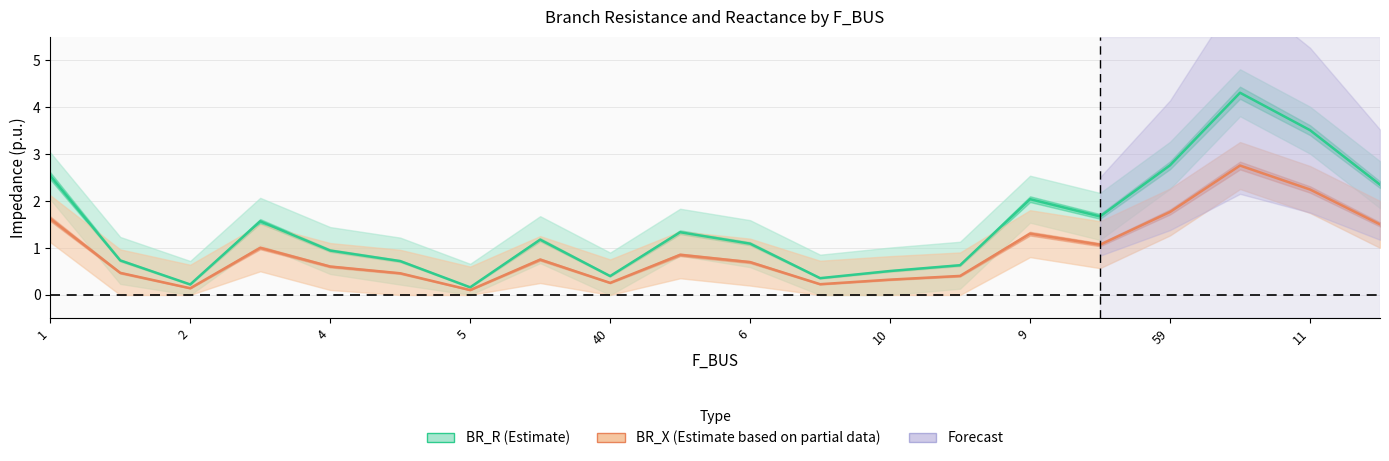

Where does the BR_R (Estimate) series first go above 1?

1